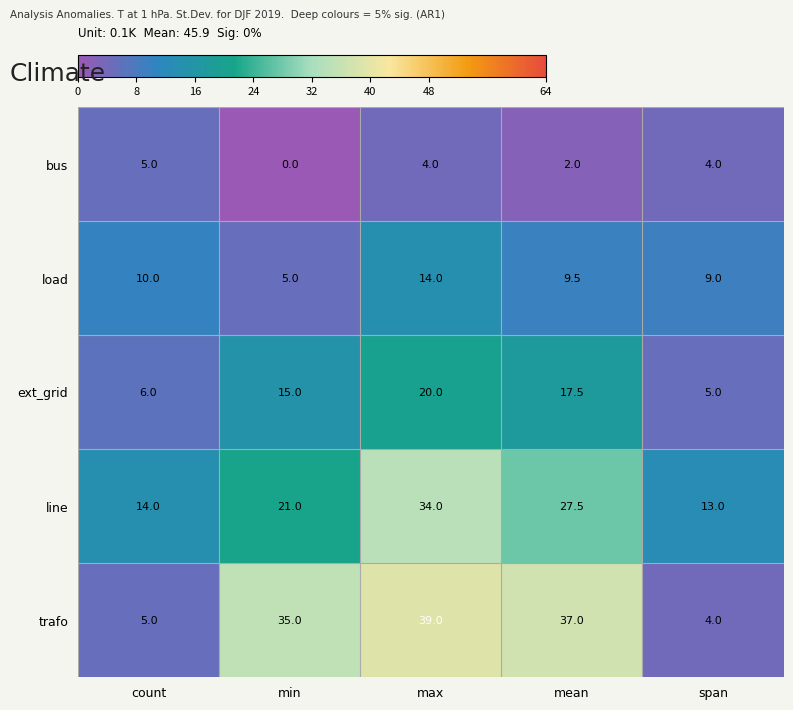

The load series shows 5.0 at min. True or false?

True